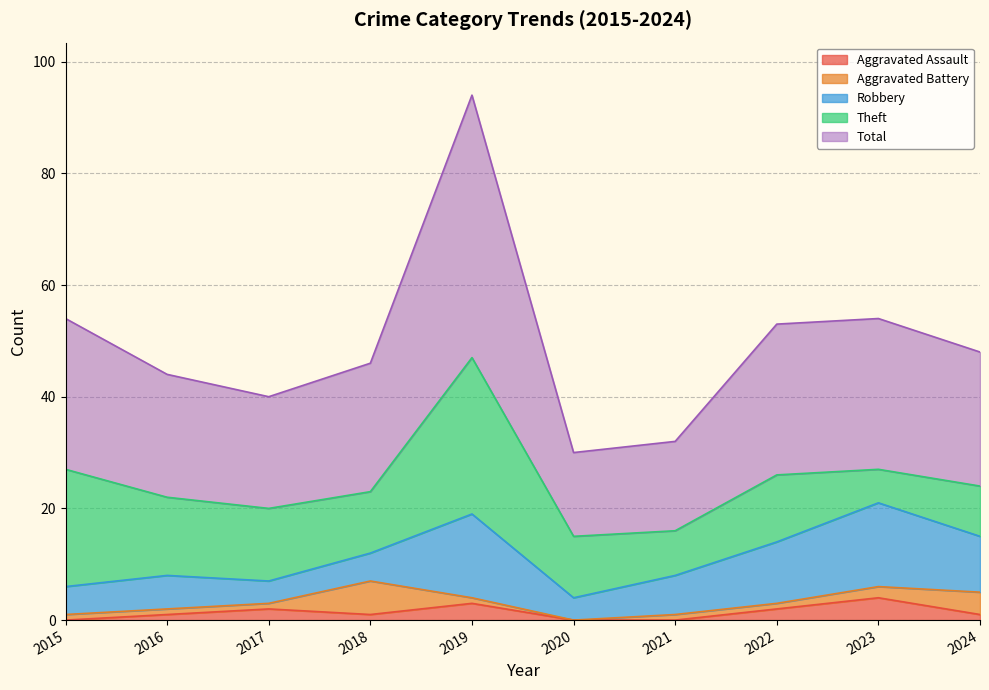

The Aggravated Assault series shows 2 at 2017. True or false?

True